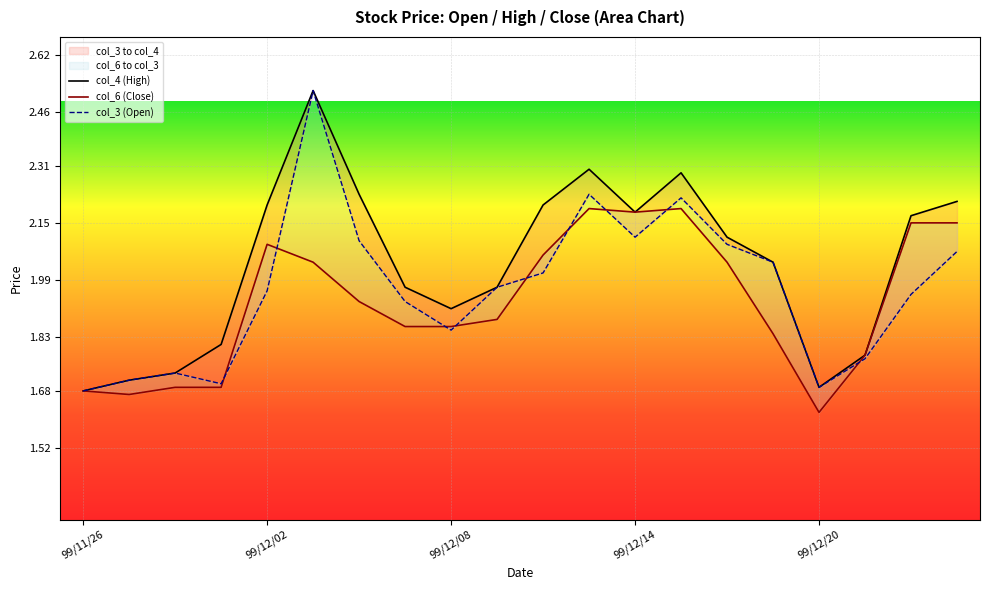

The value of col_3 (Open) at 99/12/08 is 0.7. True or false?

False